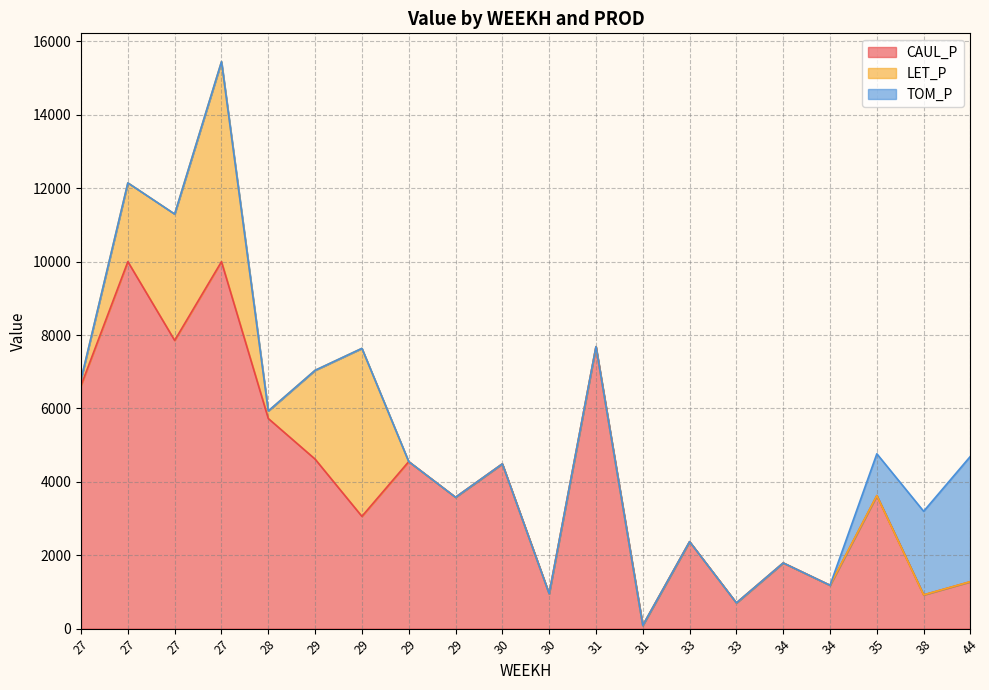

True or false: CAUL_P has more than 0 interior local peaks.

True